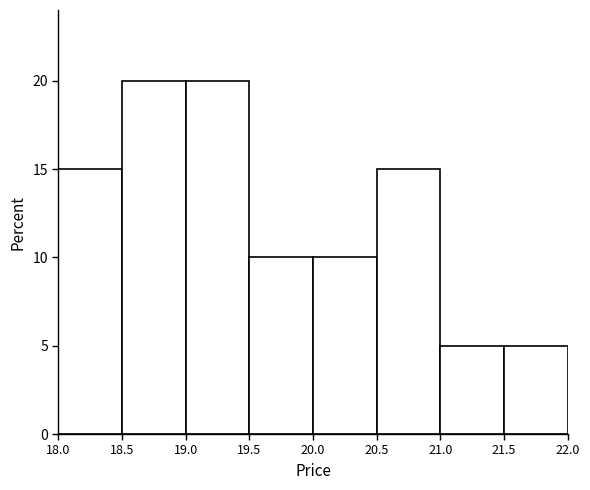

Reading left to right, transcribe this chart: for each bar, give the range it covers on the x-axis and its height. The values are not printed on the chart, so give them approximately, as read against the axis.

18.0 to 18.5: 15
18.5 to 19.0: 20
19.0 to 19.5: 20
19.5 to 20.0: 10
20.0 to 20.5: 10
20.5 to 21.0: 15
21.0 to 21.5: 5
21.5 to 22.0: 5